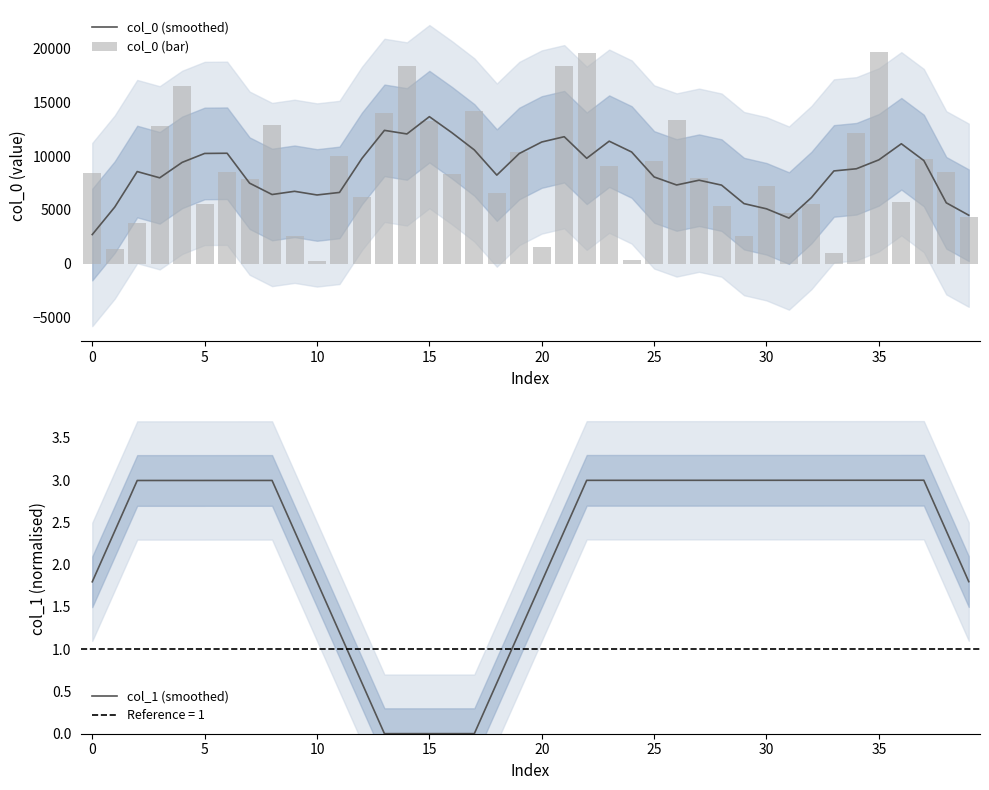

What is the highest value of the col_0 (bar) series?

19652.0